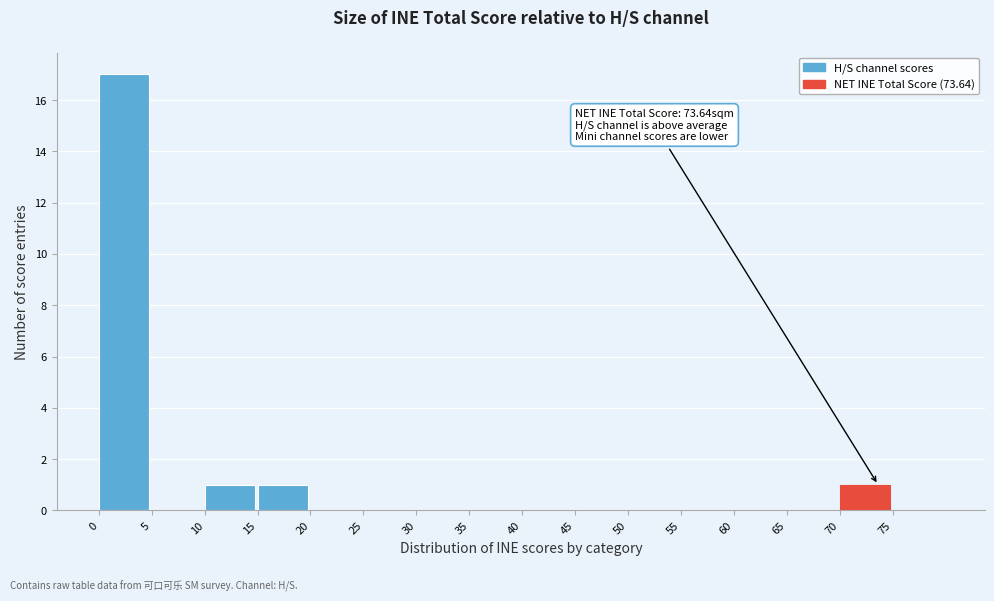

Over which range of the x-axis is the bar tallest?

0 to 5